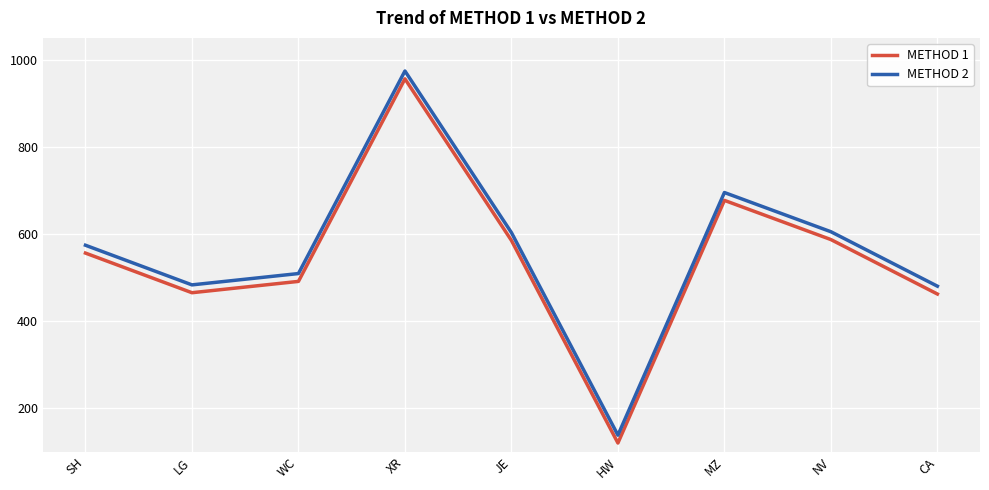

Is this an area chart (filled region under the line)?

No